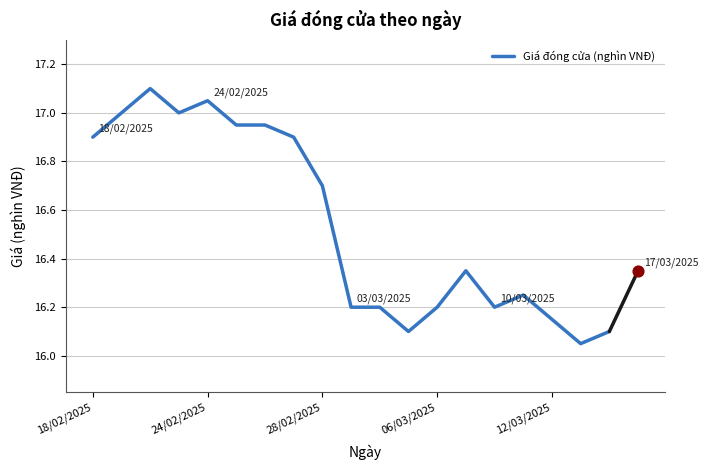

True or false: Giá đóng cửa (nghìn VNĐ) has a value of 10.7 at 06/03/2025.

False